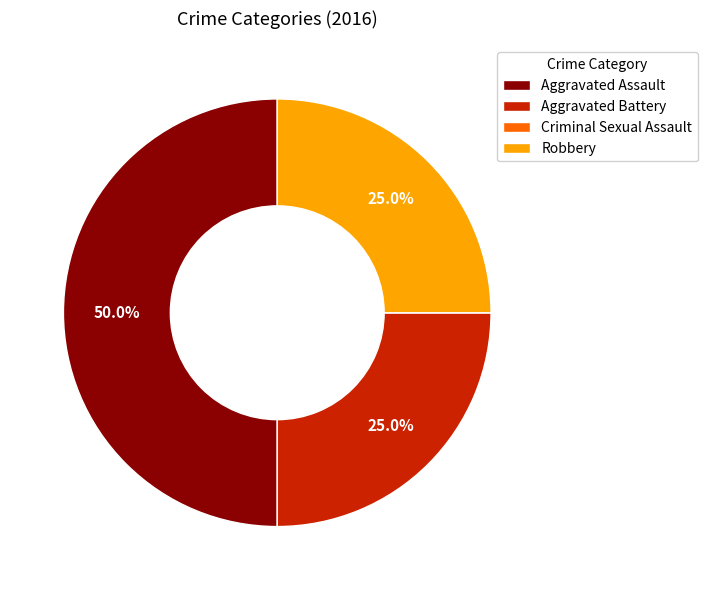

What is the largest slice in the pie chart?

Aggravated Assault